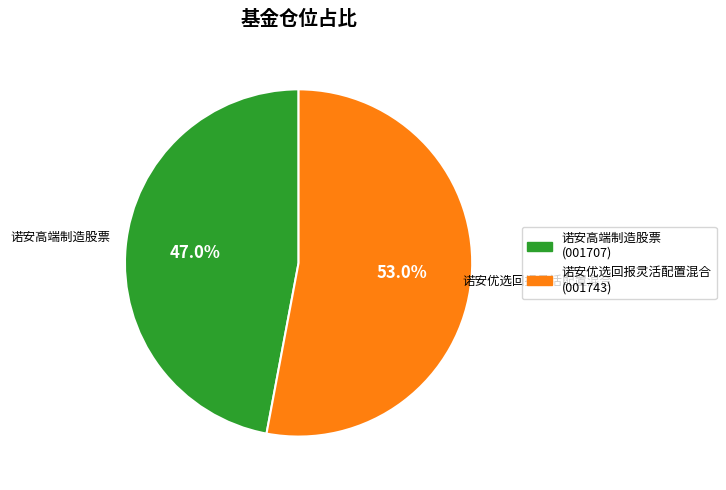

How many segments does this pie chart have?

2